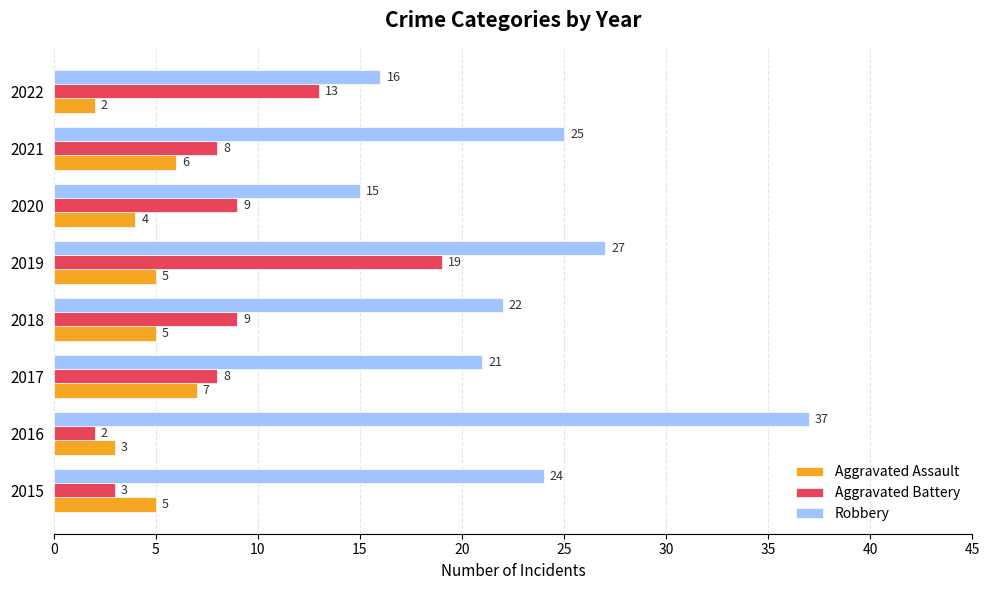

The Aggravated Assault series shows 1 at 2019. True or false?

False